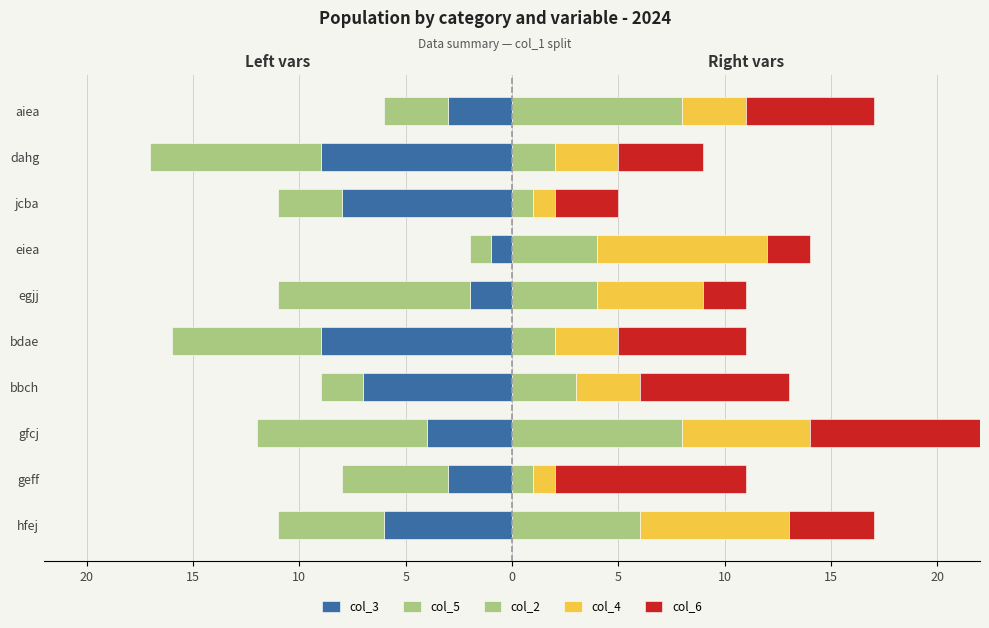

True or false: col_5 has a value of -2 at bbch.

True